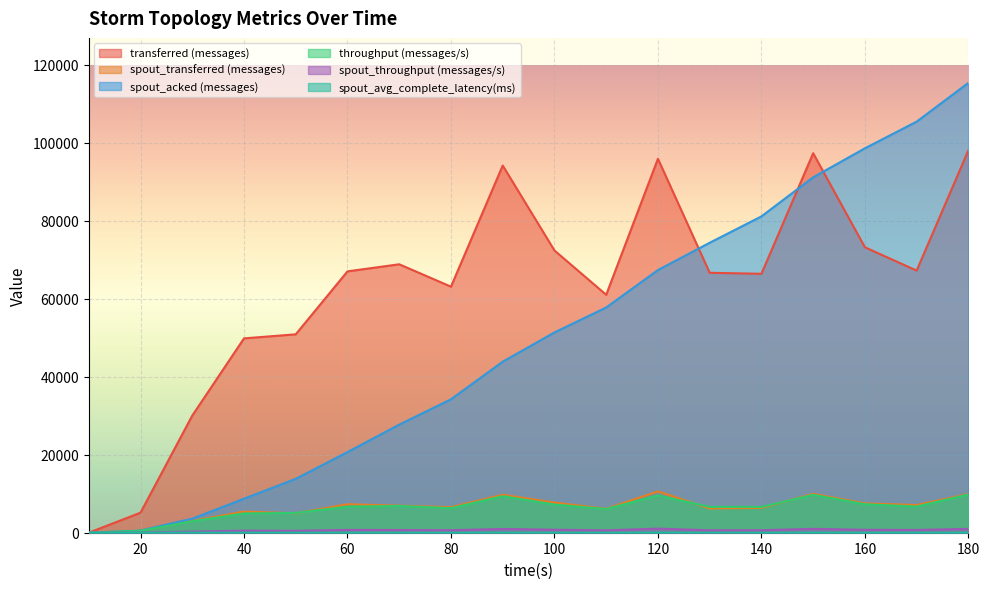

How many lines are shown in the chart?

6